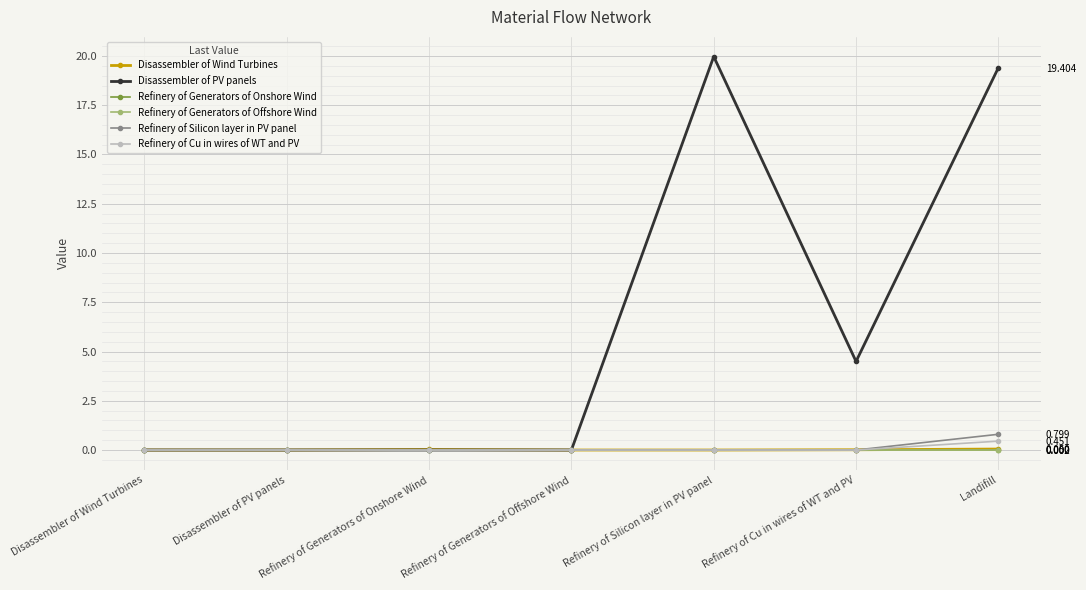

Where is Disassembler of PV panels nearest to the value 9?

Refinery of Cu in wires of WT and PV